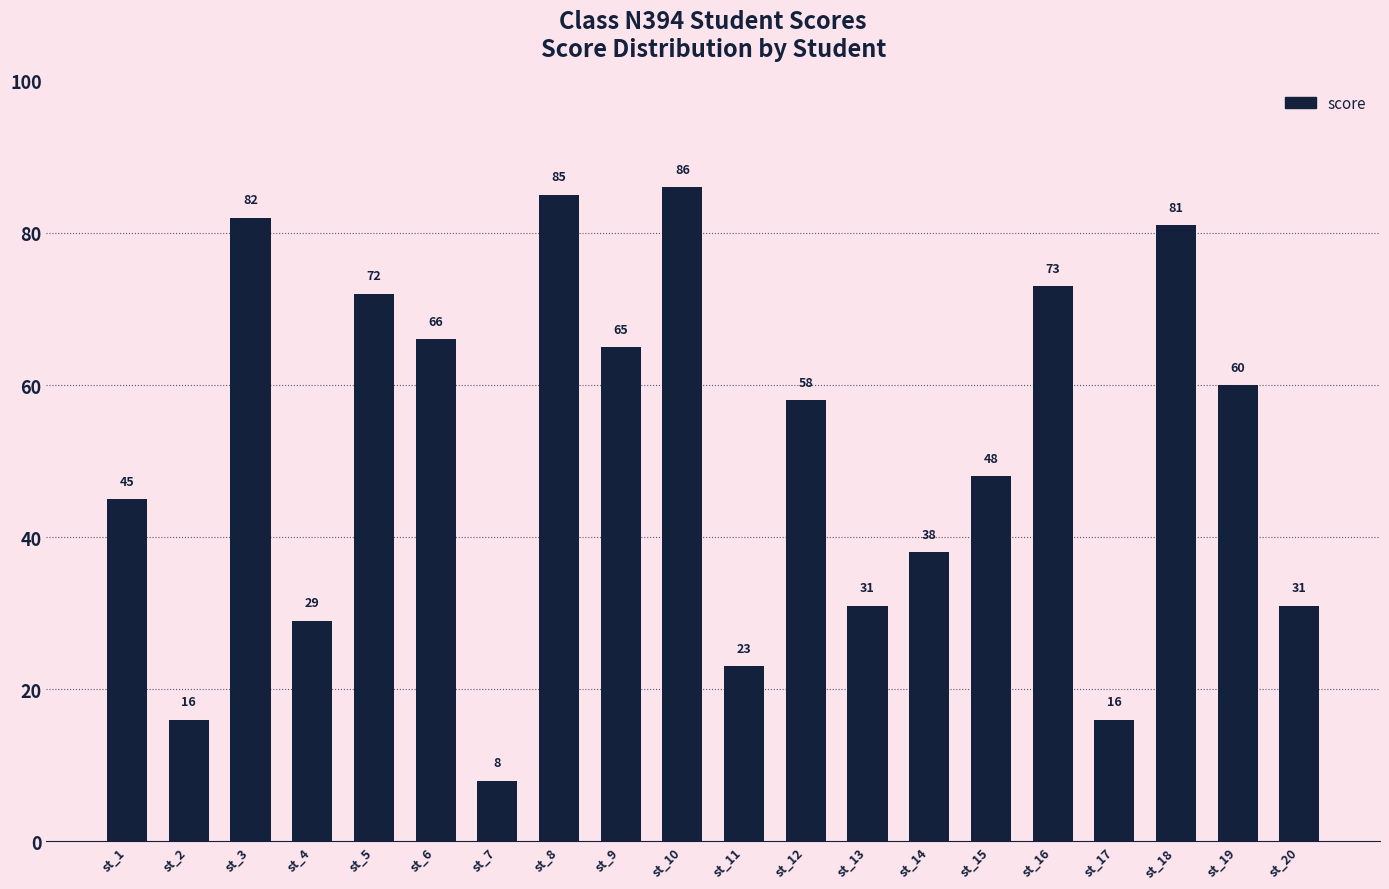

What is the value of the 6th bar from the left?

66